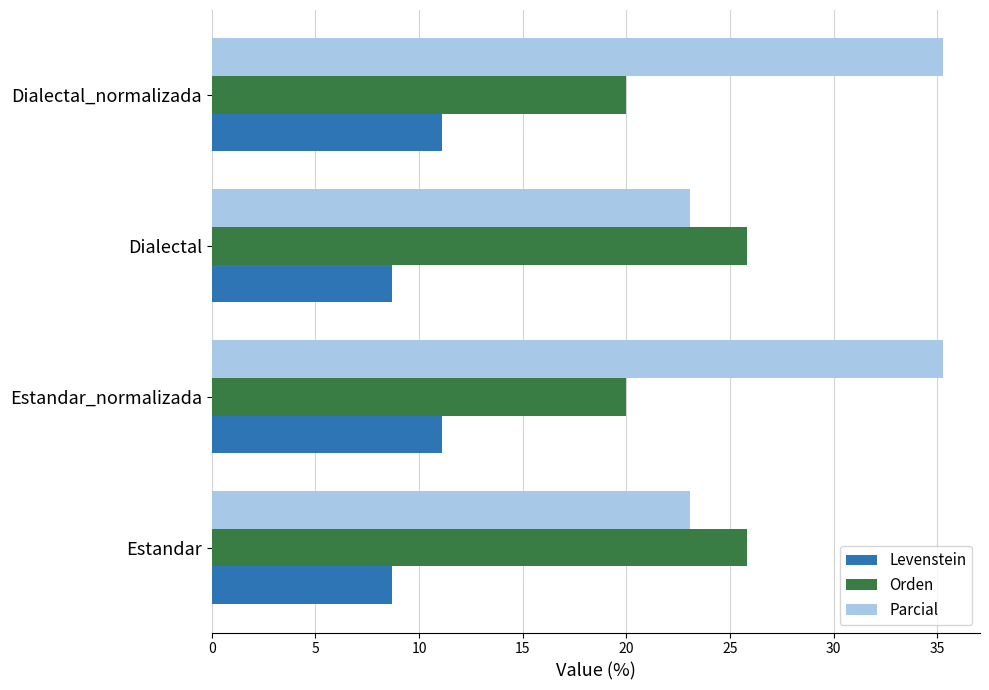

Is the value of Orden at Estandar_normalizada greater than the value of Levenstein at Dialectal?

Yes